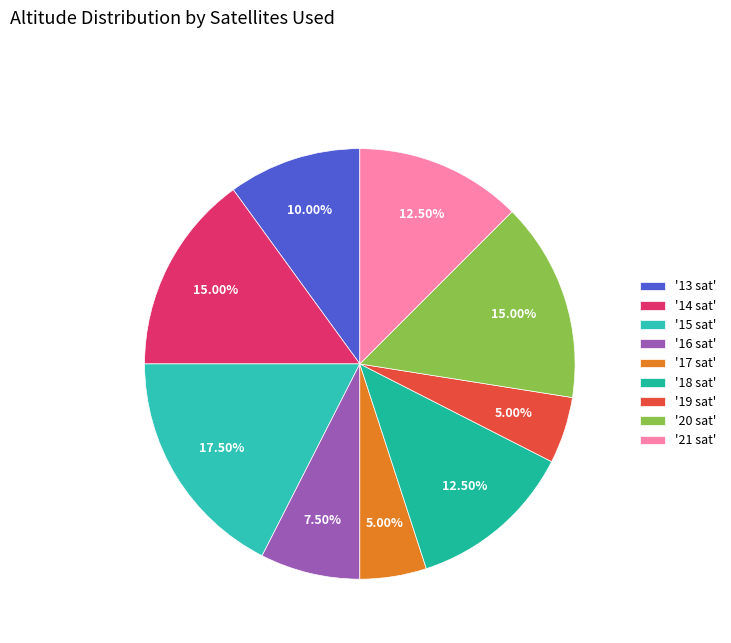

How many segments does this pie chart have?

9